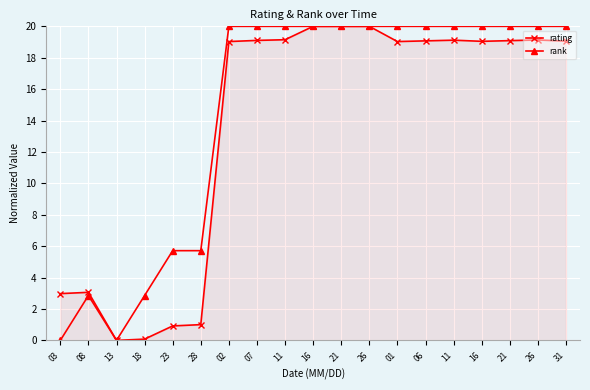

At which label does rating reach its peak?

16